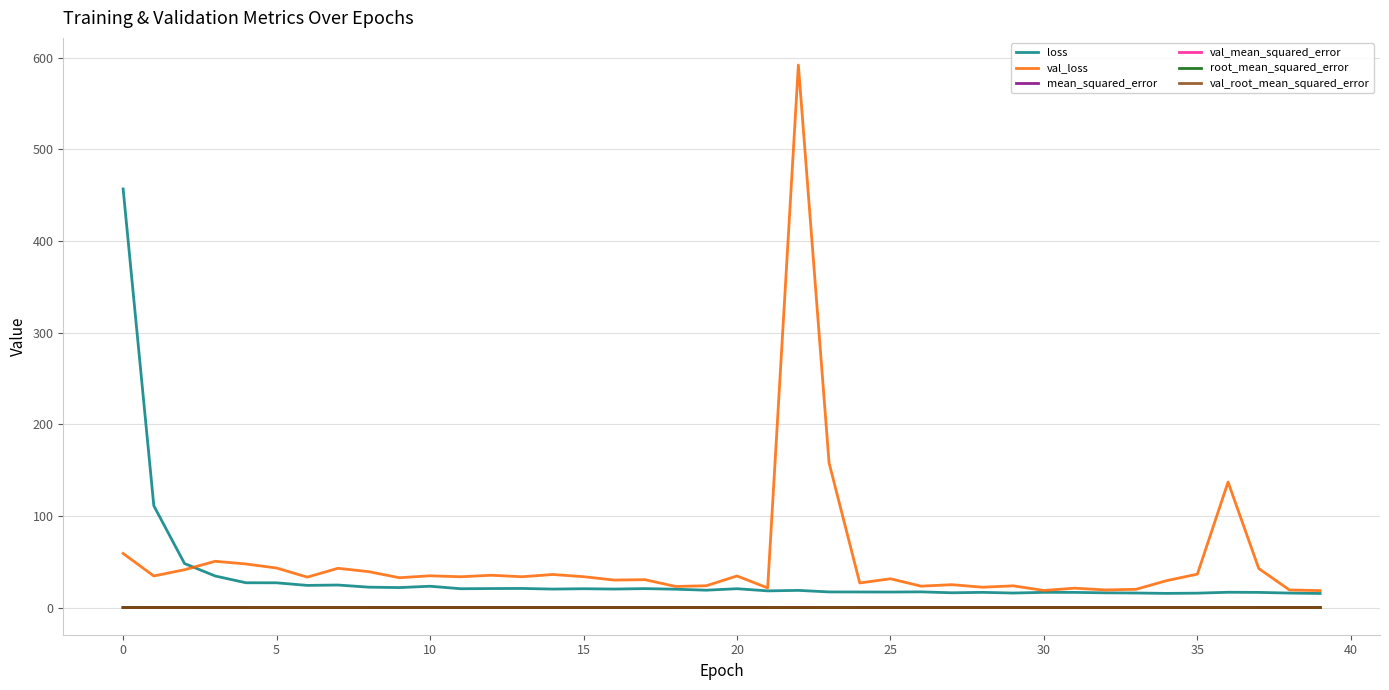

How many lines are shown in the chart?

6